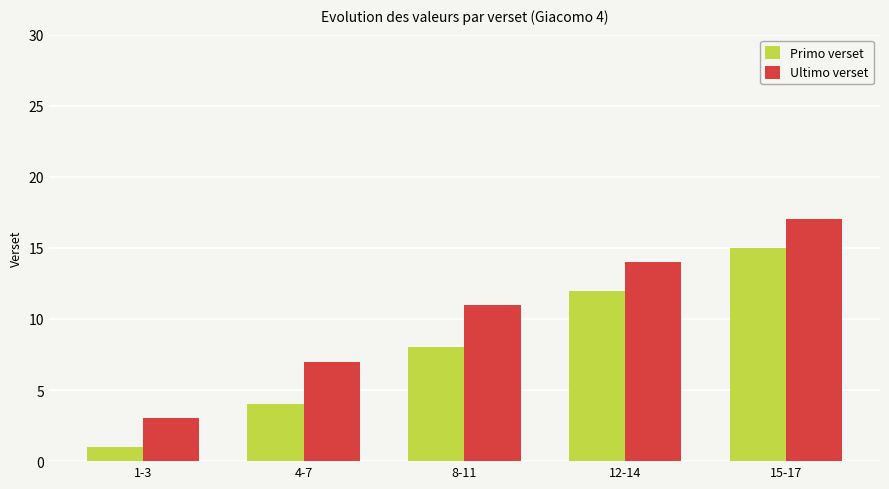

What position from the right is 15-17?

1